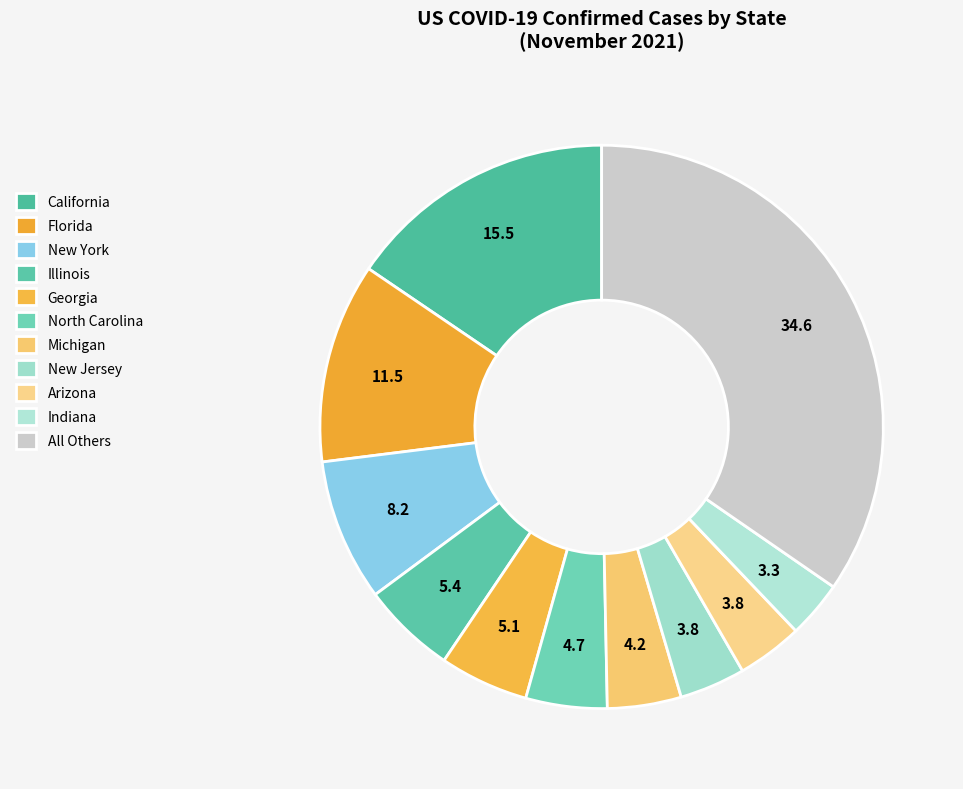

How many segments does this pie chart have?

11